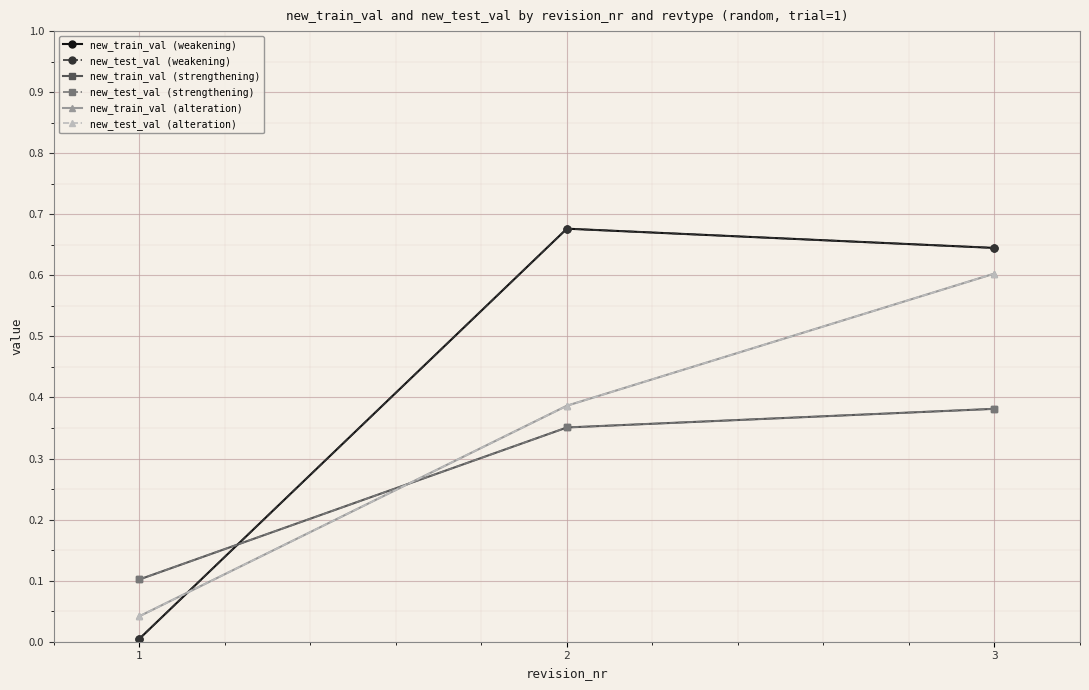

What is the difference between the highest and lowest values at 3?

0.3